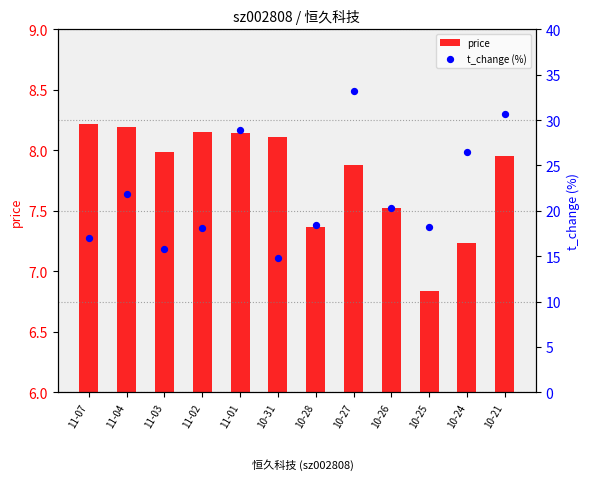

Which series contains the lowest Y value?

price